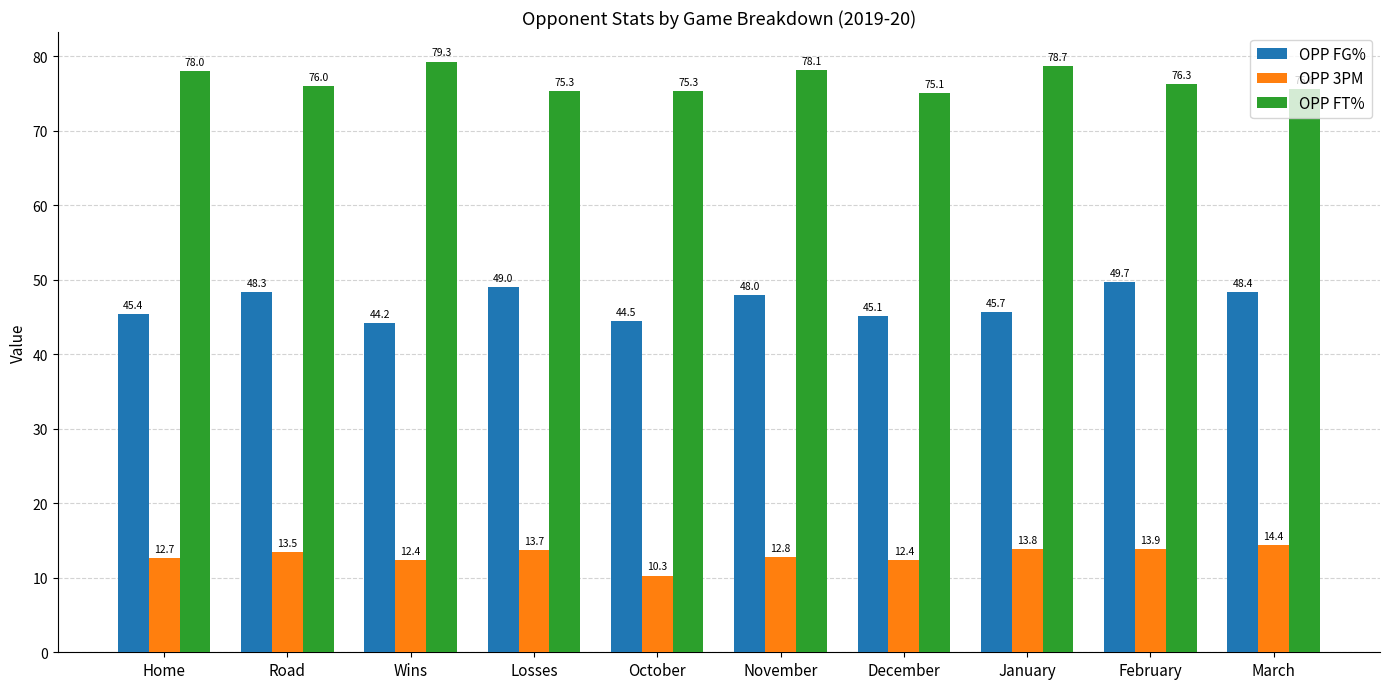

What is the total value across all series at December?

132.6